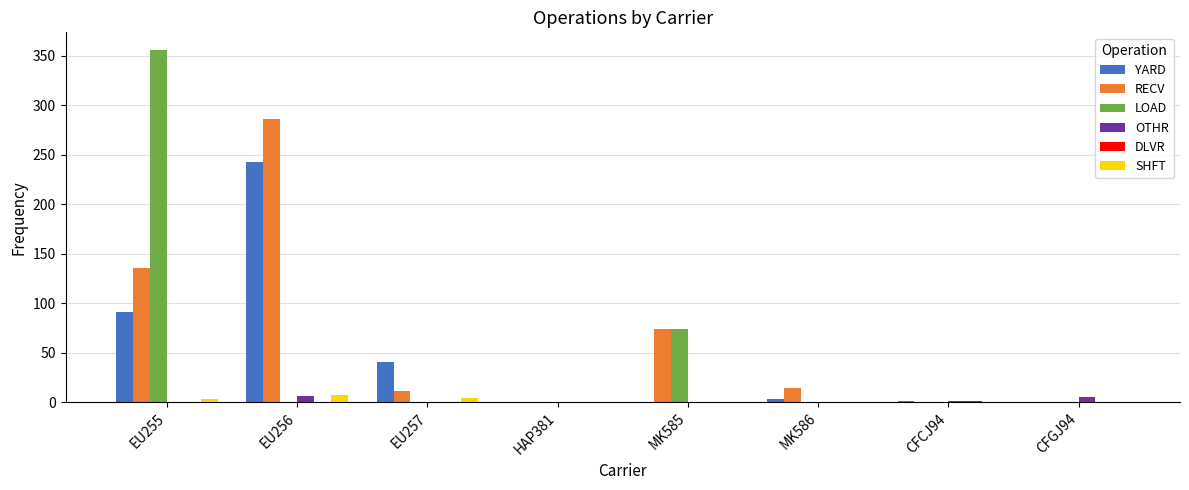

Is the value of LOAD at EU256 greater than the value of RECV at EU255?

No